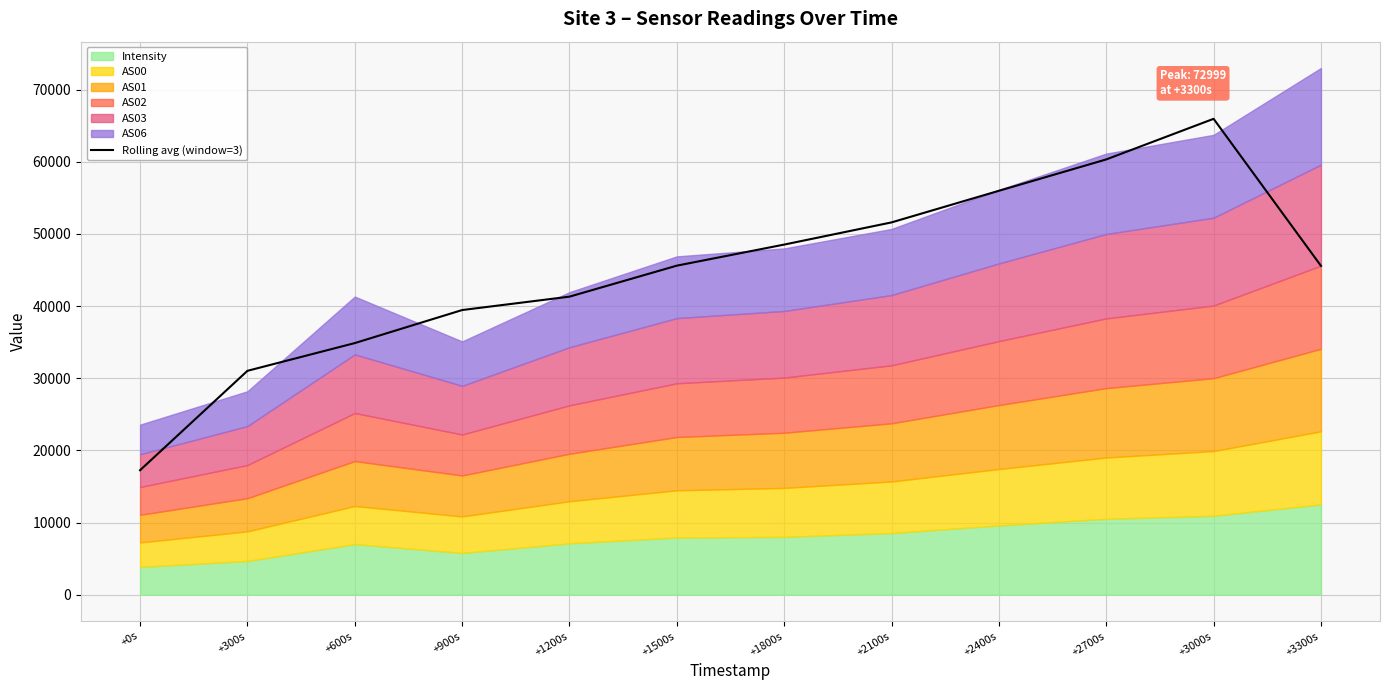

True or false: the data shows 17256.6 at +0s.

True